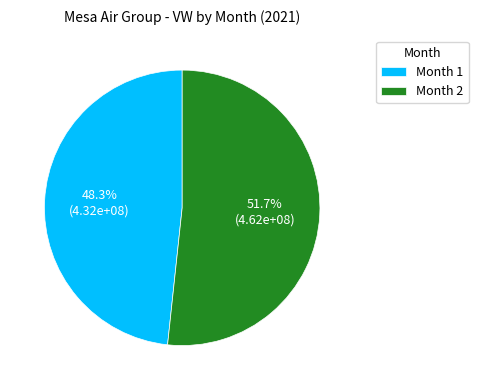

What is the smallest slice in the pie chart?

Month 1